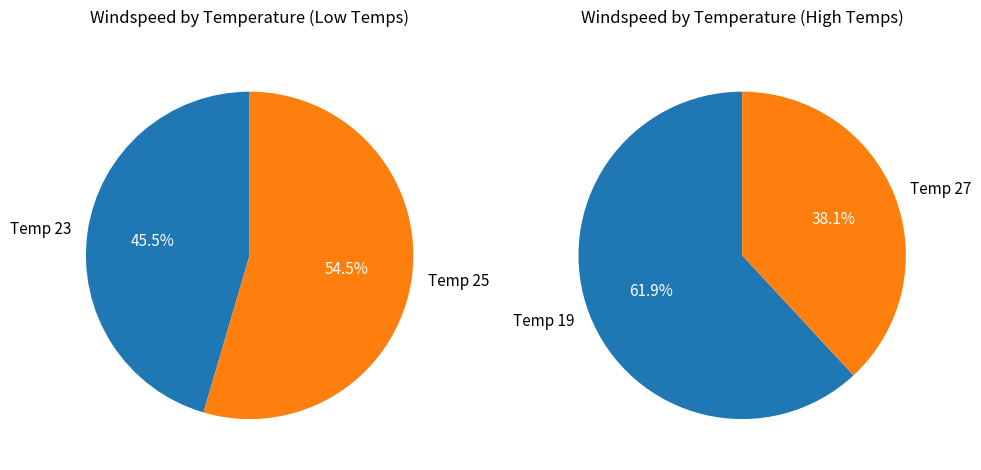

What is the change in value from 25 to 19?

+1